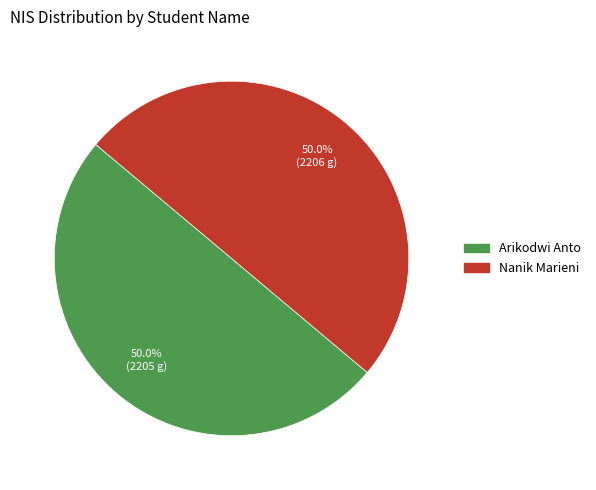

What is the ratio of the value at Nanik Marieni to the value at Arikodwi Anto?

1.0